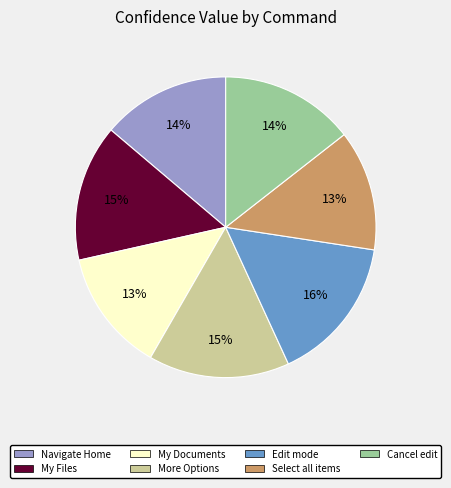

To the nearest percent, what is the difference between the Select all items and Cancel edit slice percentages?

1%